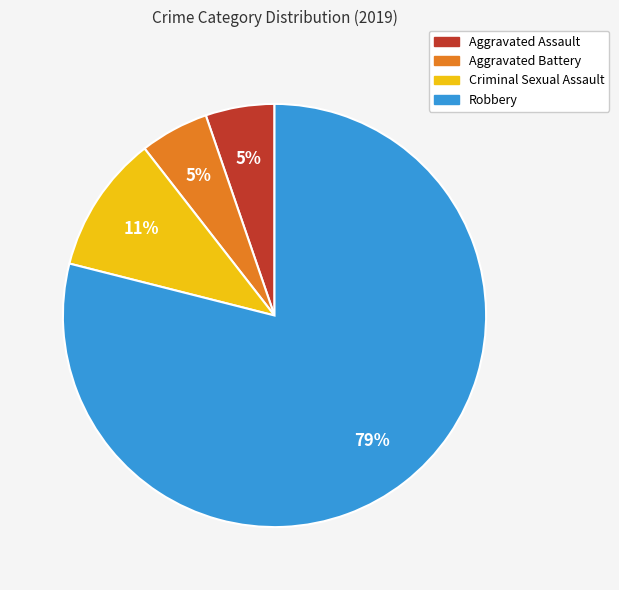

Does Robbery account for over 50% of the chart?

Yes